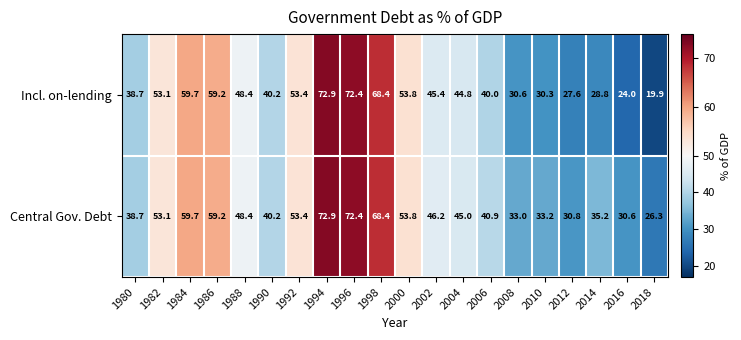

Which series has the widest spread of values?

Incl. on-lending